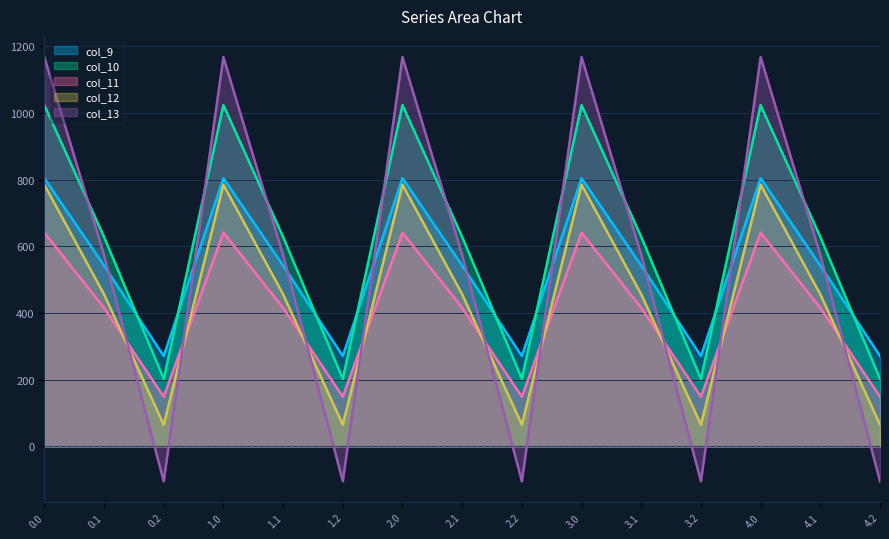

What is the value of the col_10 point at the 13th from the left?

1023.2